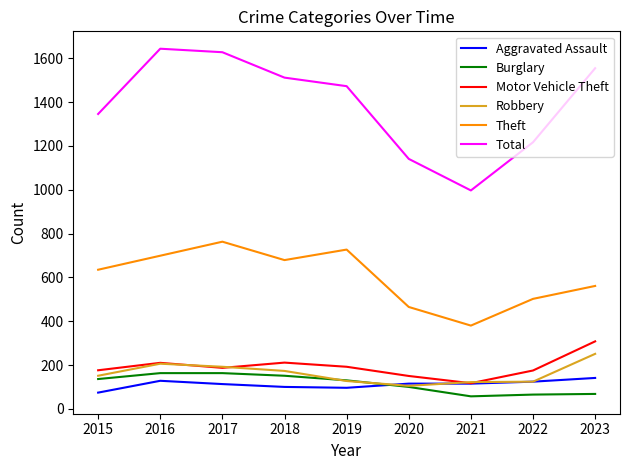

Is this an area chart (filled region under the line)?

No